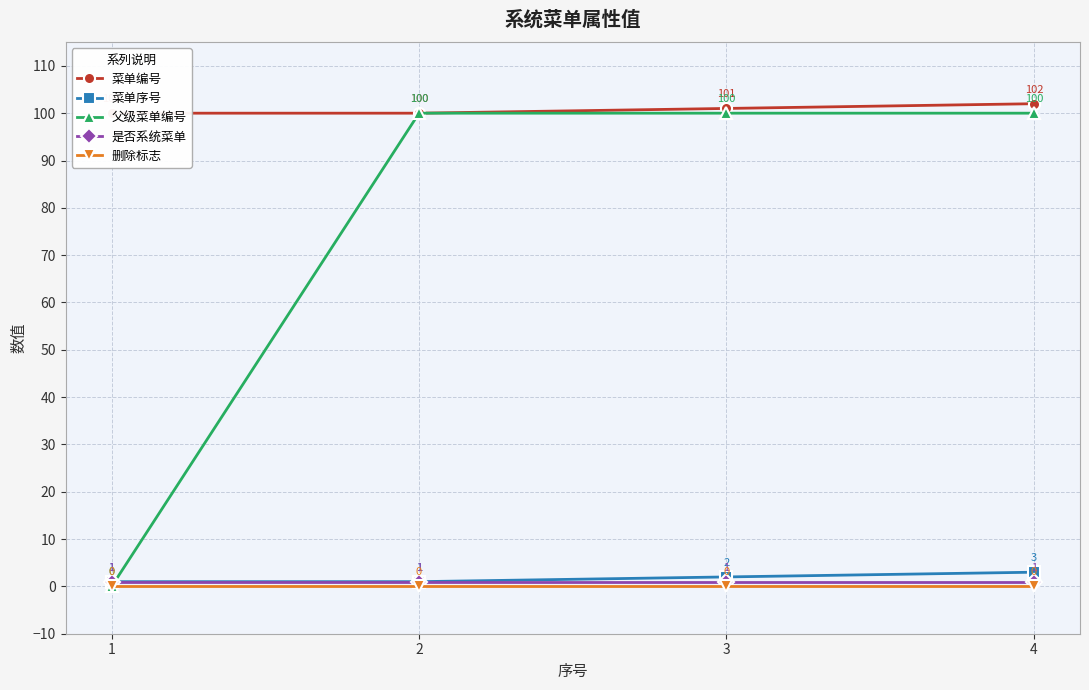

Between 1 and 4, which is larger?

4